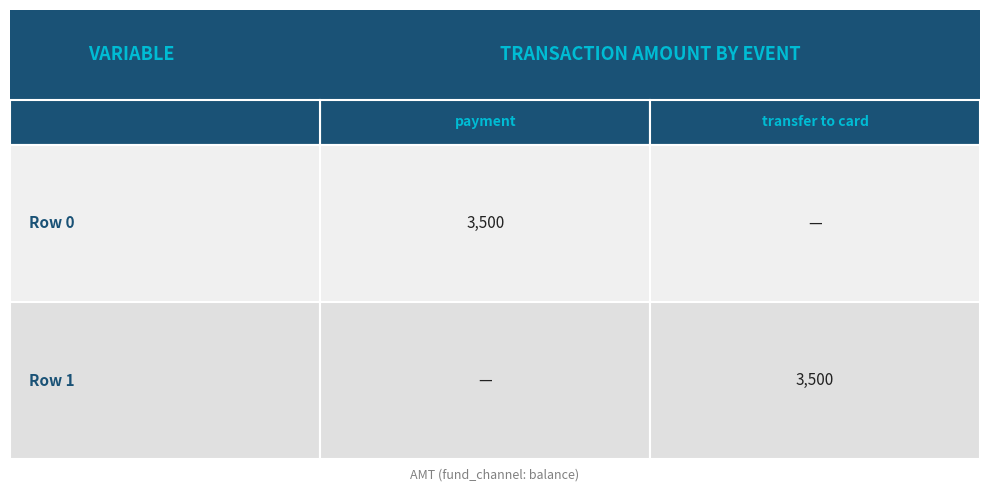

At how many categories does at least one series exceed 2661?

2